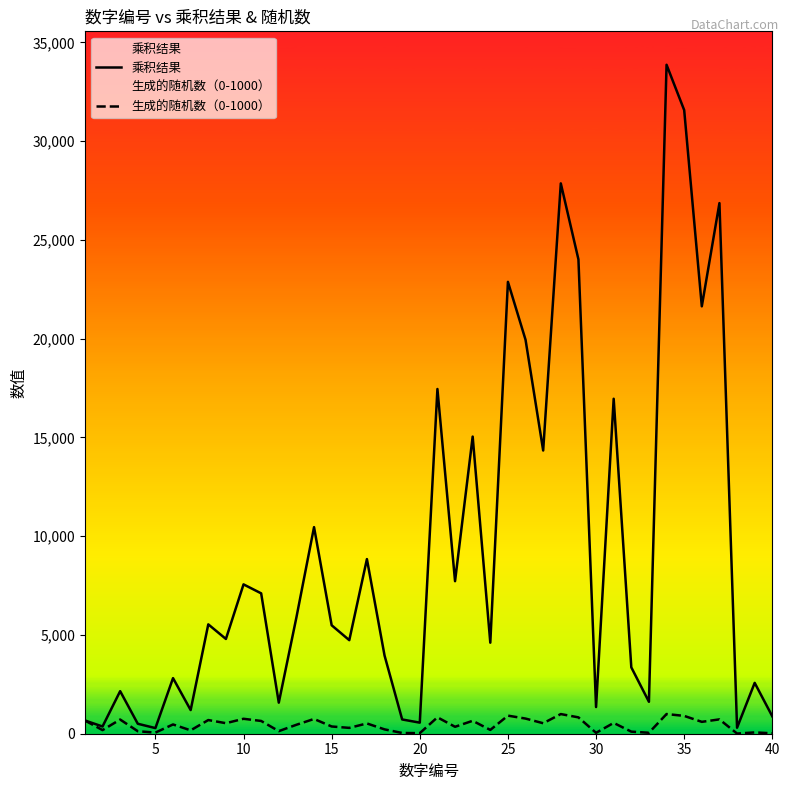

In 生成的随机数（0-1000）, how many points are lower than both neighbors (excluding endpoints)?

14